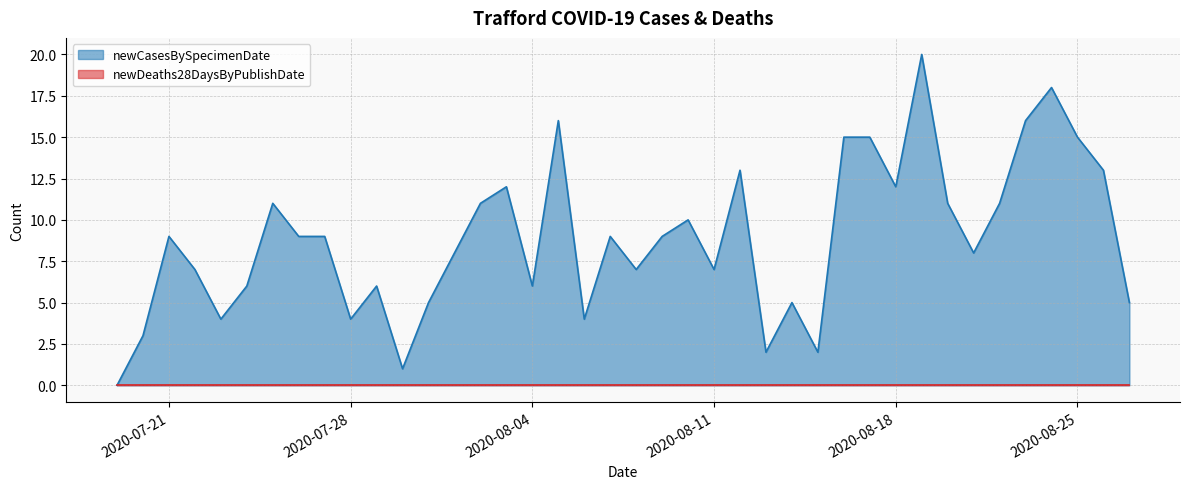

What is the change in value from 2020-08-13 to 2020-08-25?

+13